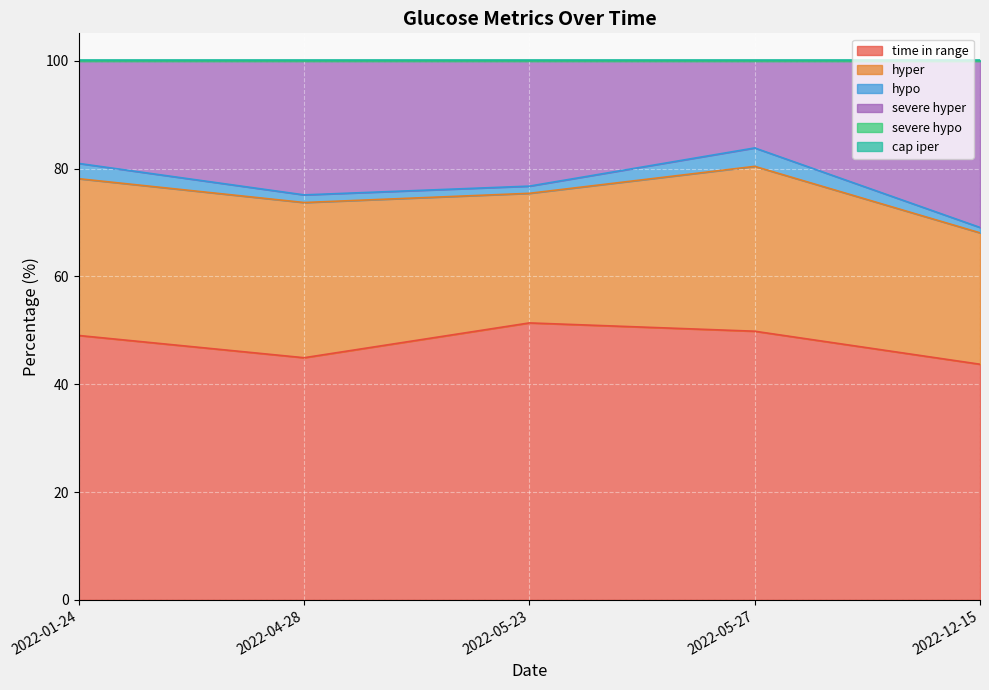

What is the difference between the highest and lowest values at 2022-12-15?

43.7